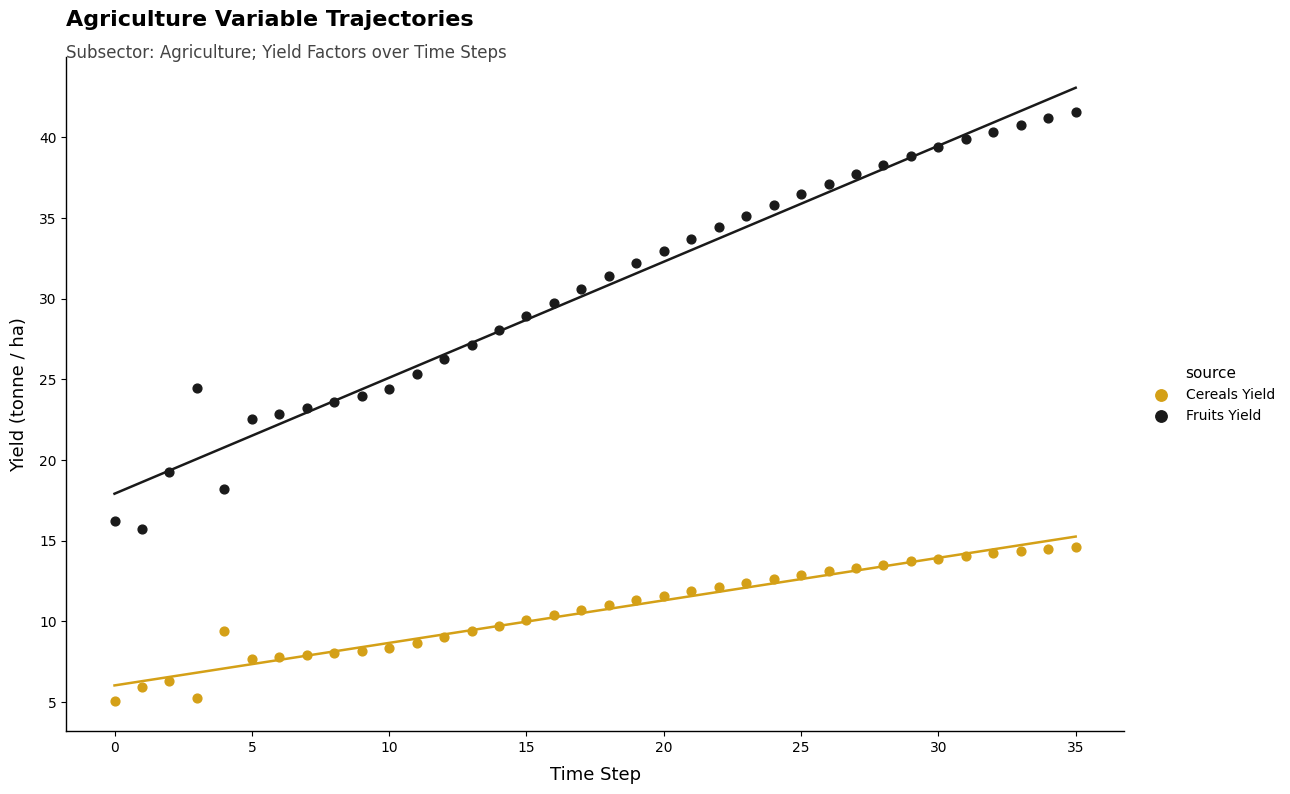

Which series contains the lowest Y value?

Cereals Yield